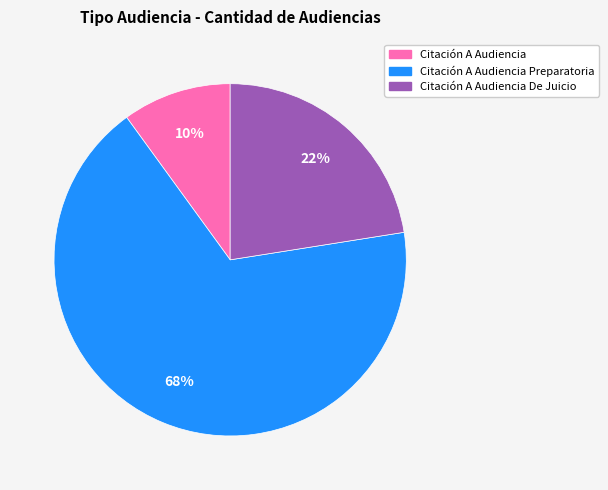

What is the majority slice?

Citación A Audiencia Preparatoria